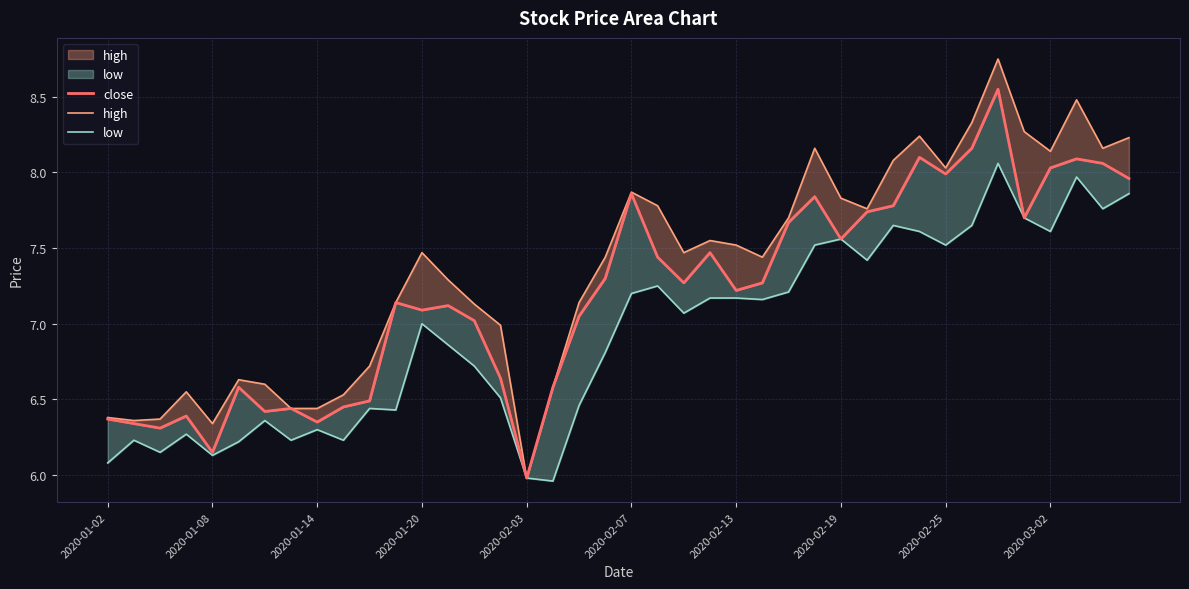

Which has a higher value, 20 or 11?

20